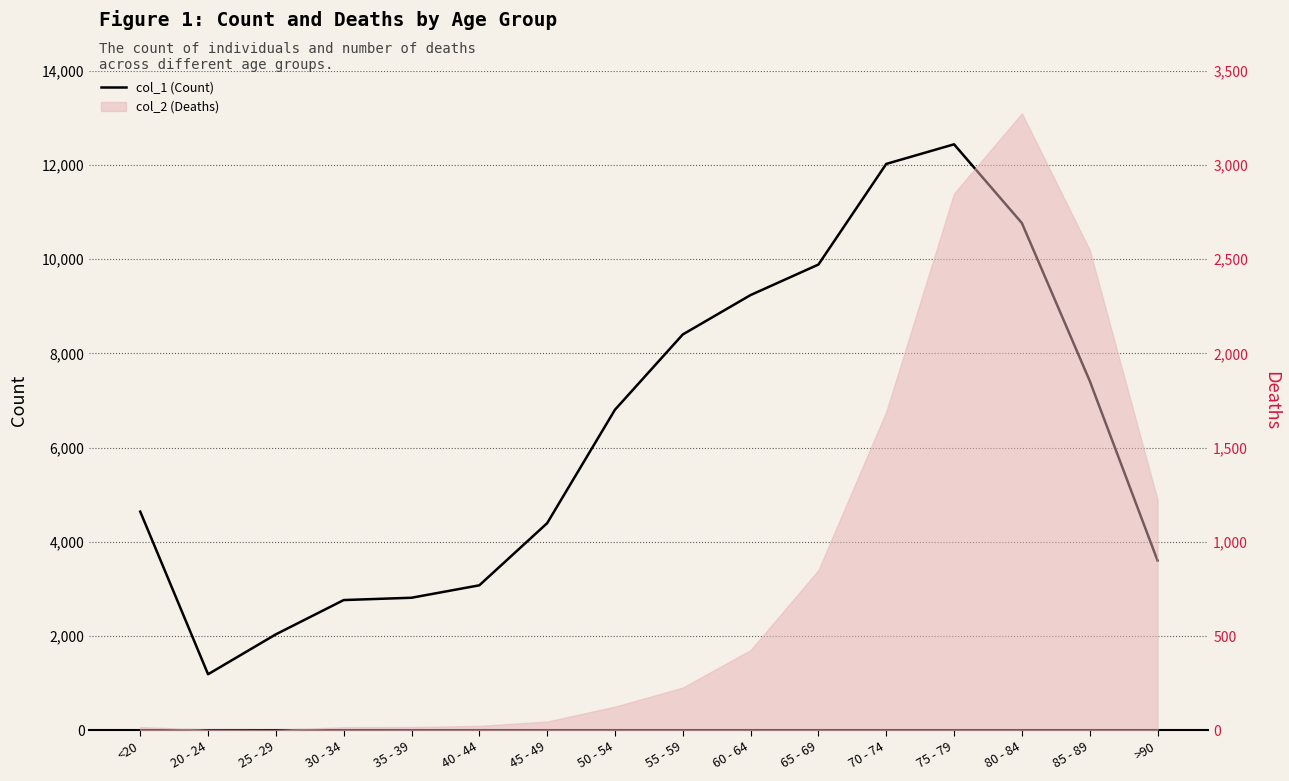

What position from the left is 35 - 39?

5